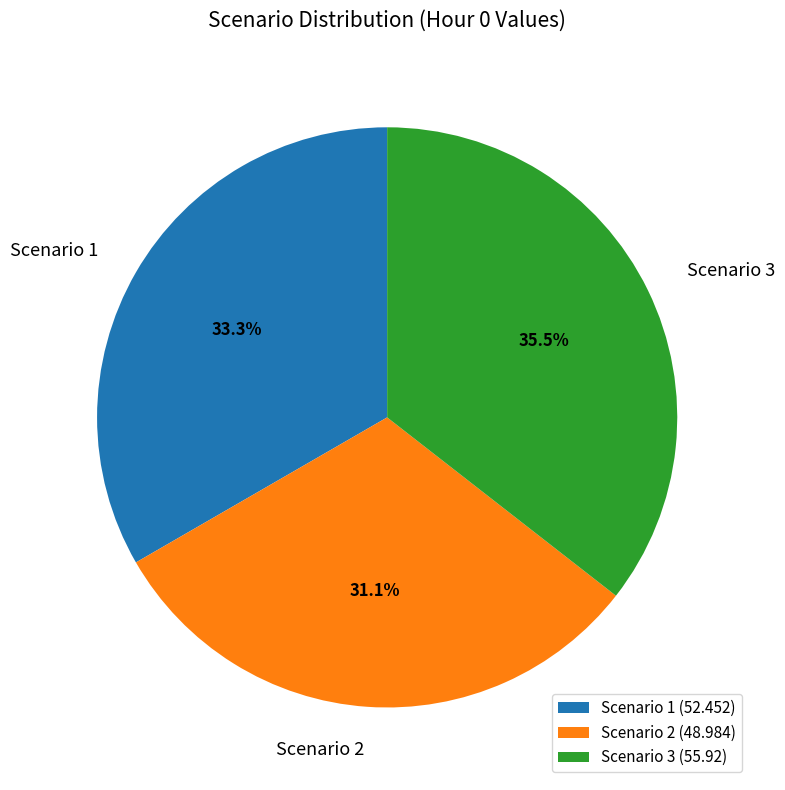

To the nearest percent, what is the combined percentage of Scenario 3 and Scenario 1?

69%